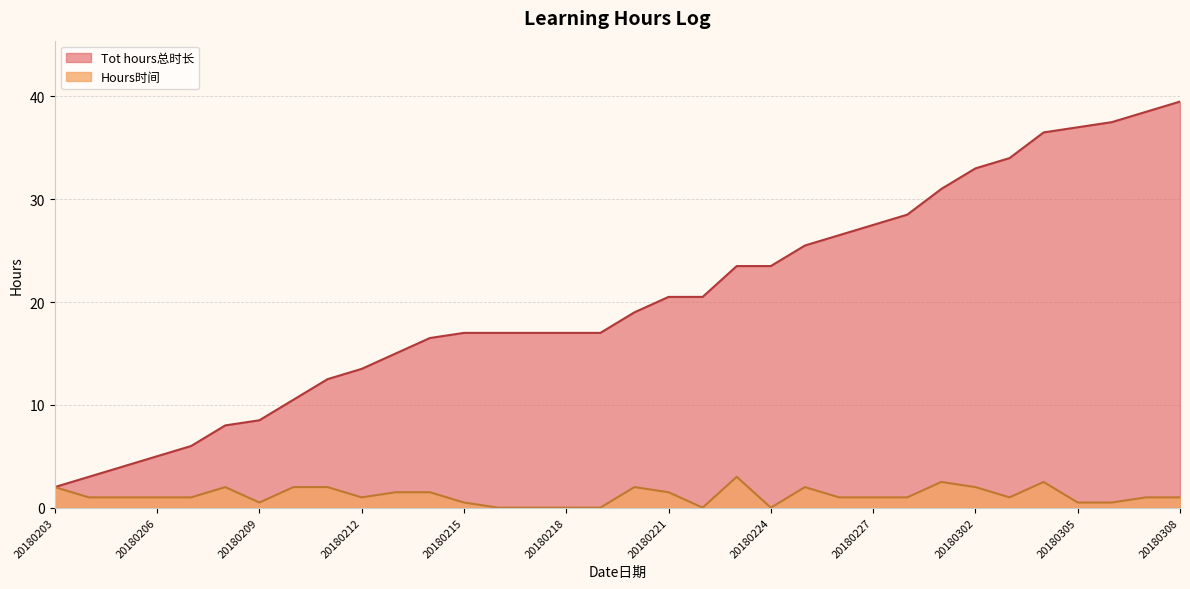

What is the average value of the Tot hours总时长 series?

20.3